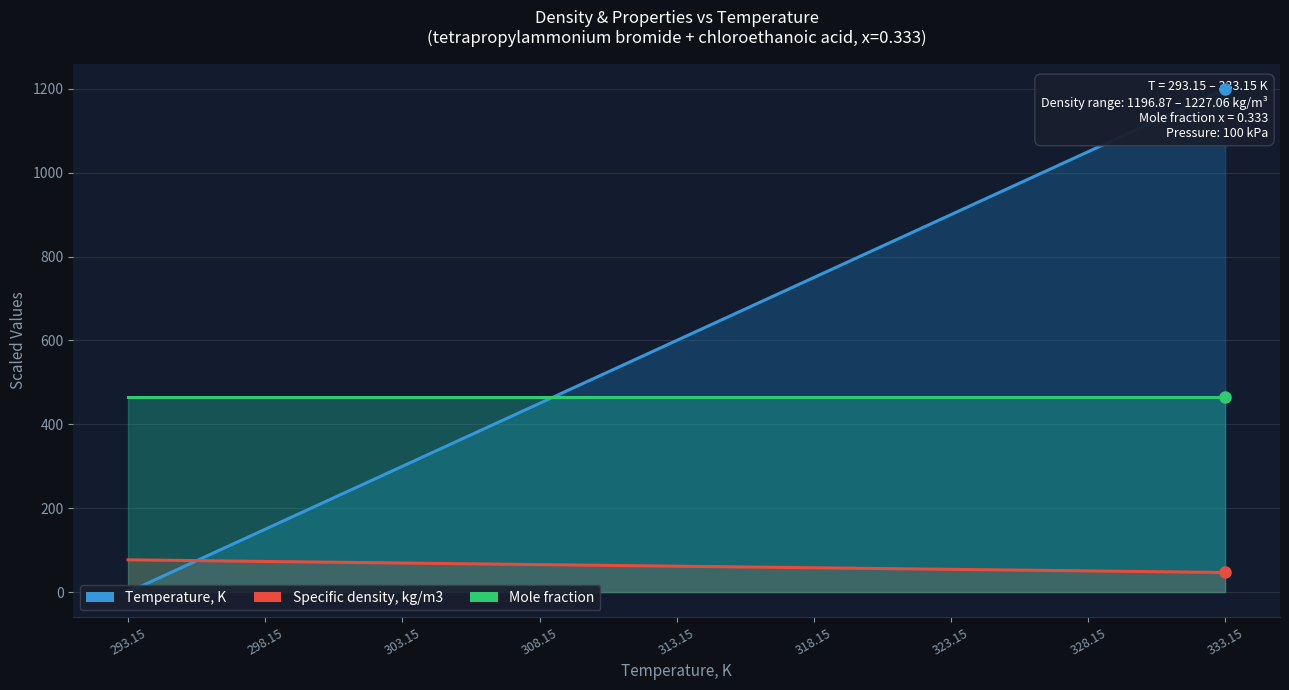

What is the label of the 2nd point from the right?

328.15